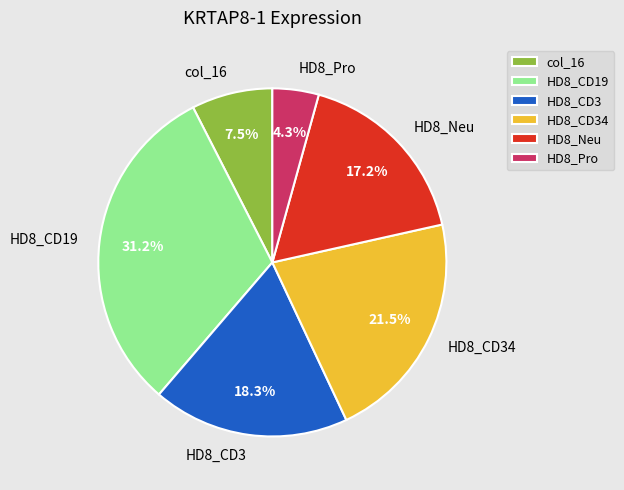

What is the largest slice in the pie chart?

HD8_CD19